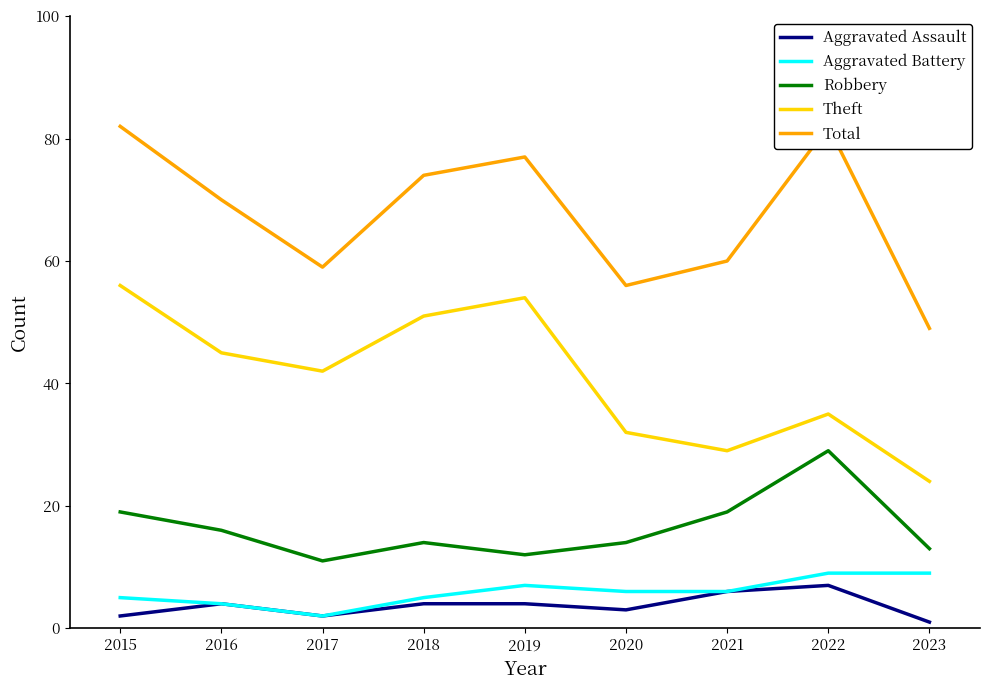

What is the sum of the Aggravated Battery values at 2020 and 2022?

15